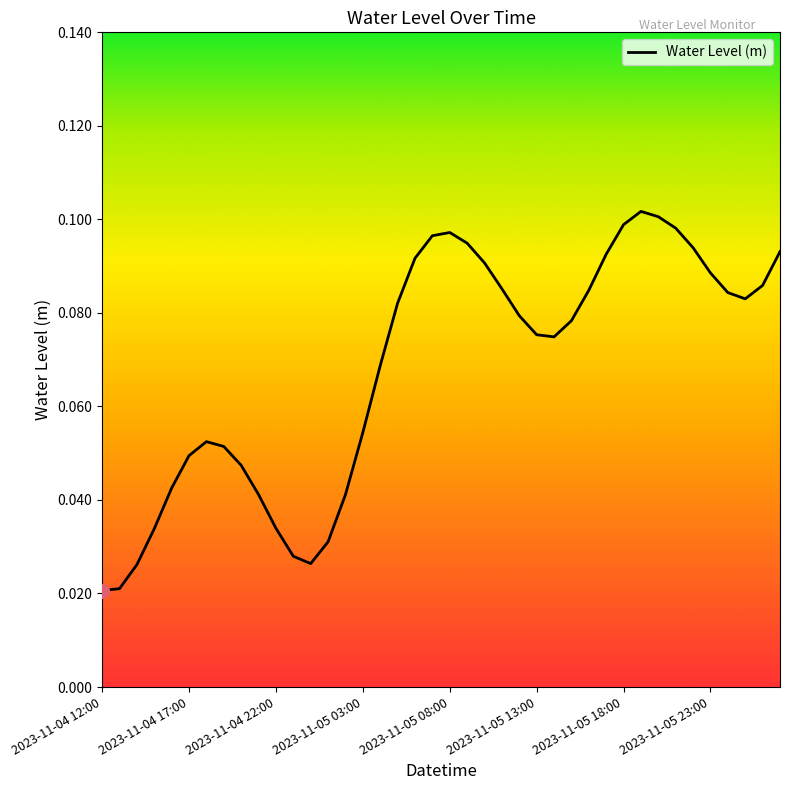

What is the sum of all values?

2.7